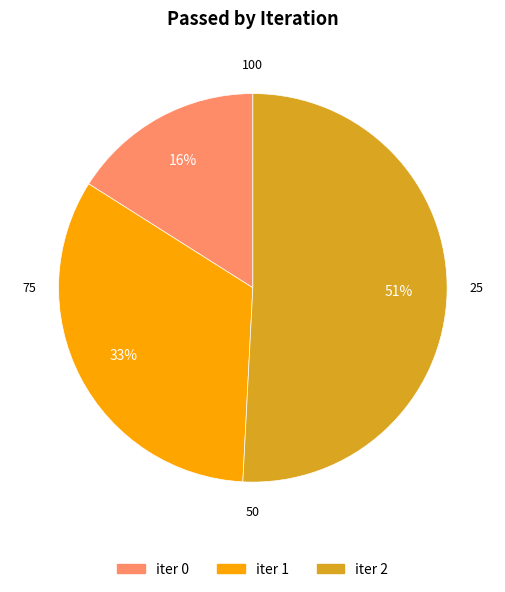

To the nearest percent, what is the average slice percentage?

33%